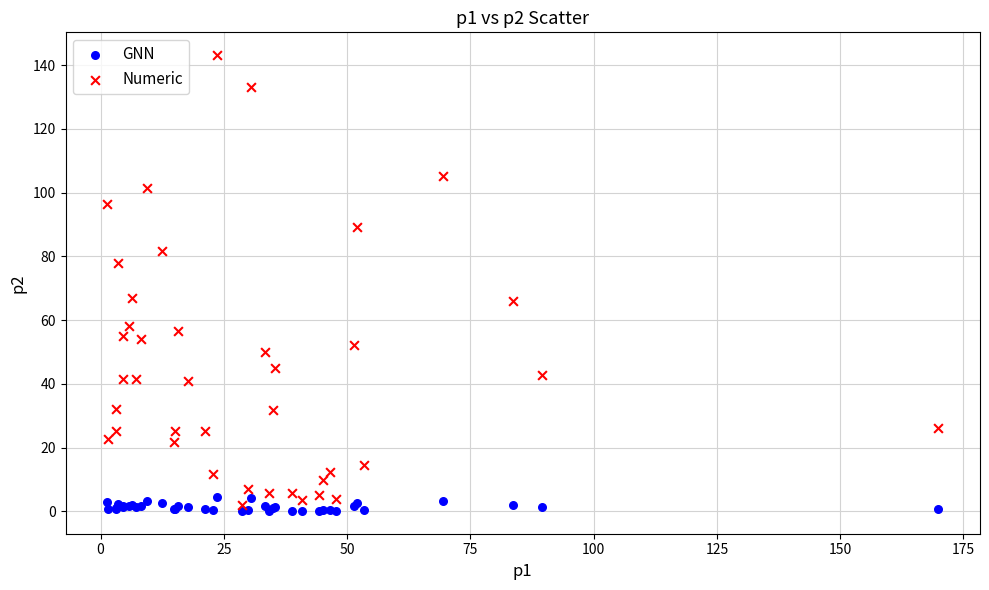

Which series contains the highest Y value?

Numeric